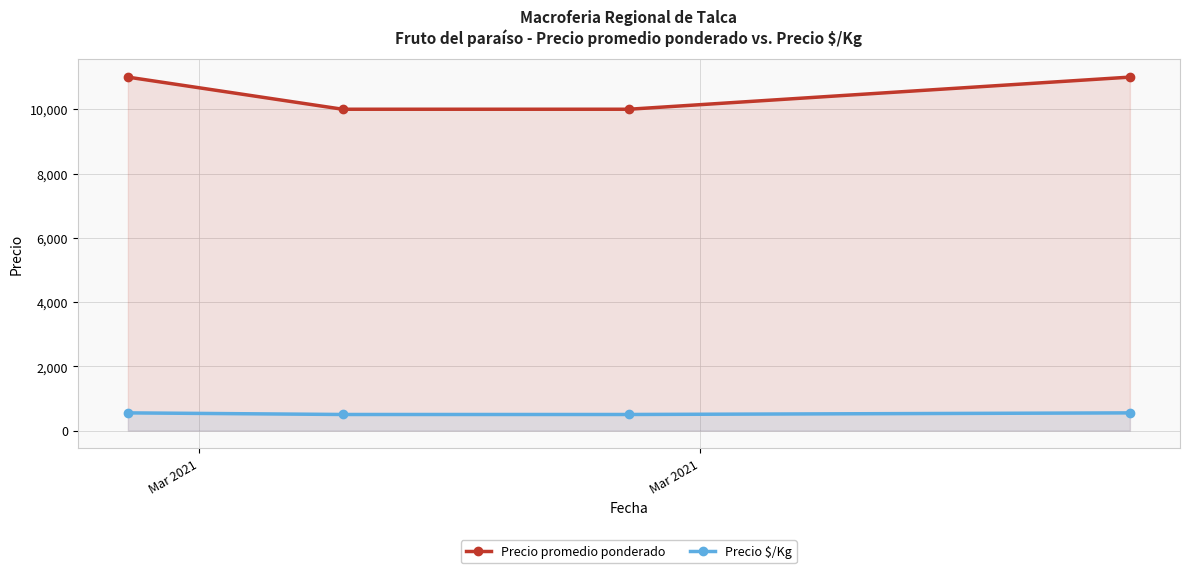

What is the value of the Precio $/Kg point at the 3rd from the left?

500